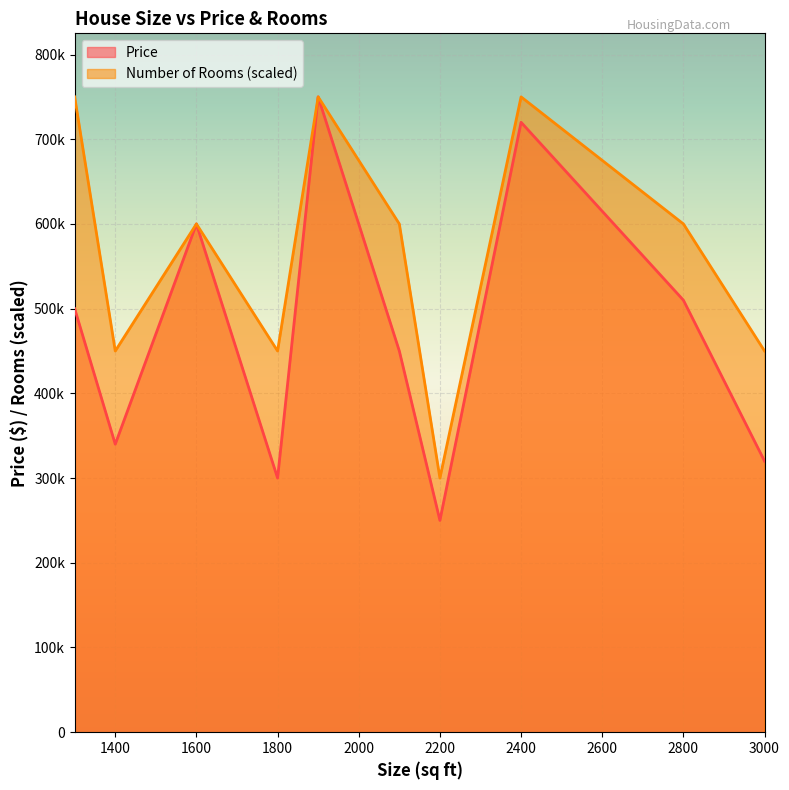

Reading left to right, what are all the values shown in this chart?

Price: 1300=500000	1400=340000	1600=600000	1800=300000	1900=750000	2100=450000	2200=250000	2400=720000	2800=510000	3000=320000
Number of Rooms: 1300=750000	1400=450000	1600=600000	1800=450000	1900=750000	2100=600000	2200=300000	2400=750000	2800=600000	3000=450000